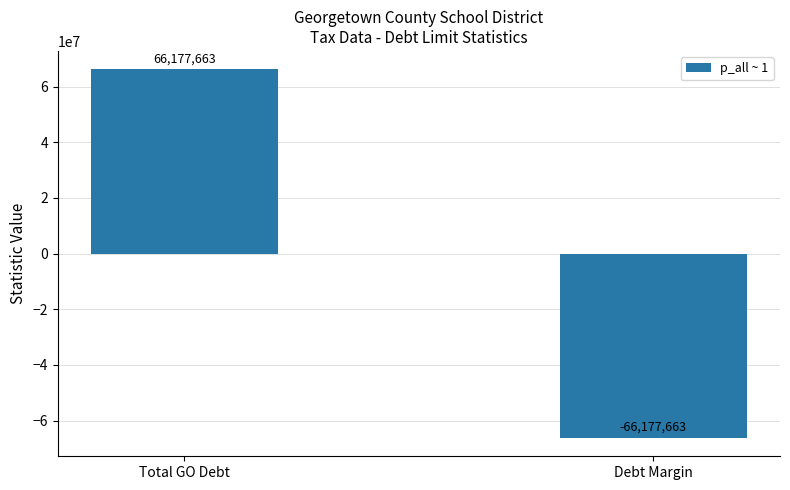

Which has a higher value, Debt Margin or Total GO Debt?

Total GO Debt